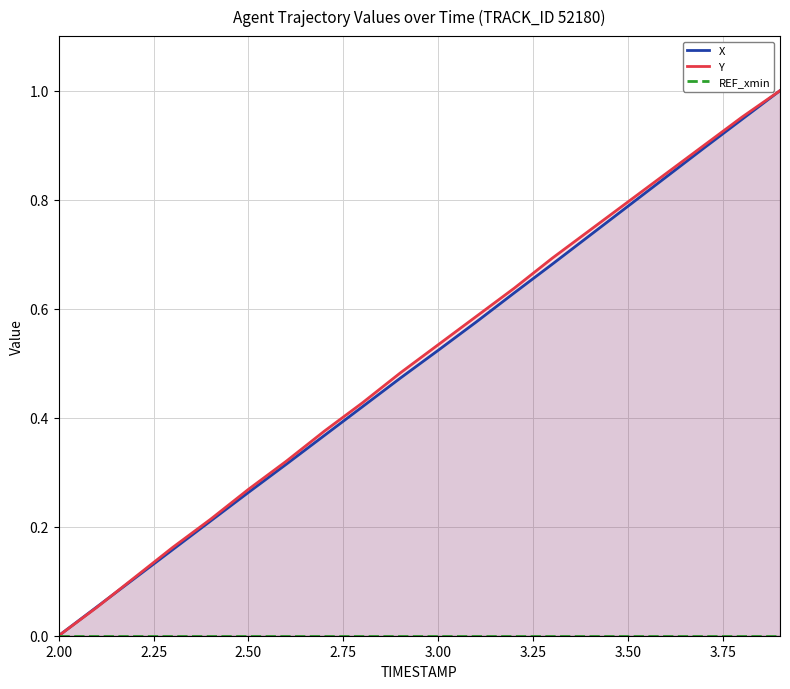

Count the number of data series in this chart.

3